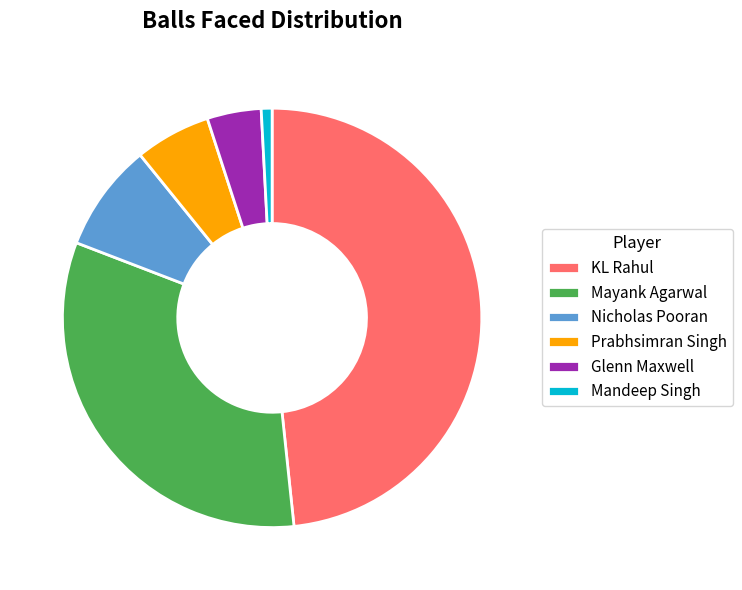

Does KL Rahul account for over 50% of the chart?

No